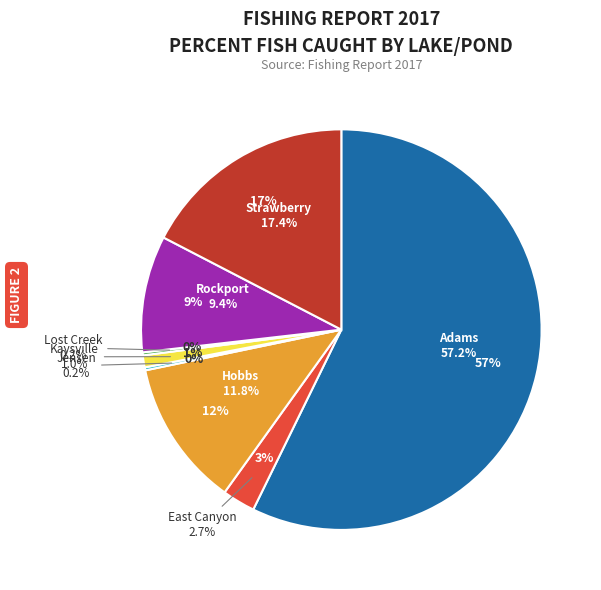

Do Adams and Hobbs together represent more than half of the pie?

Yes